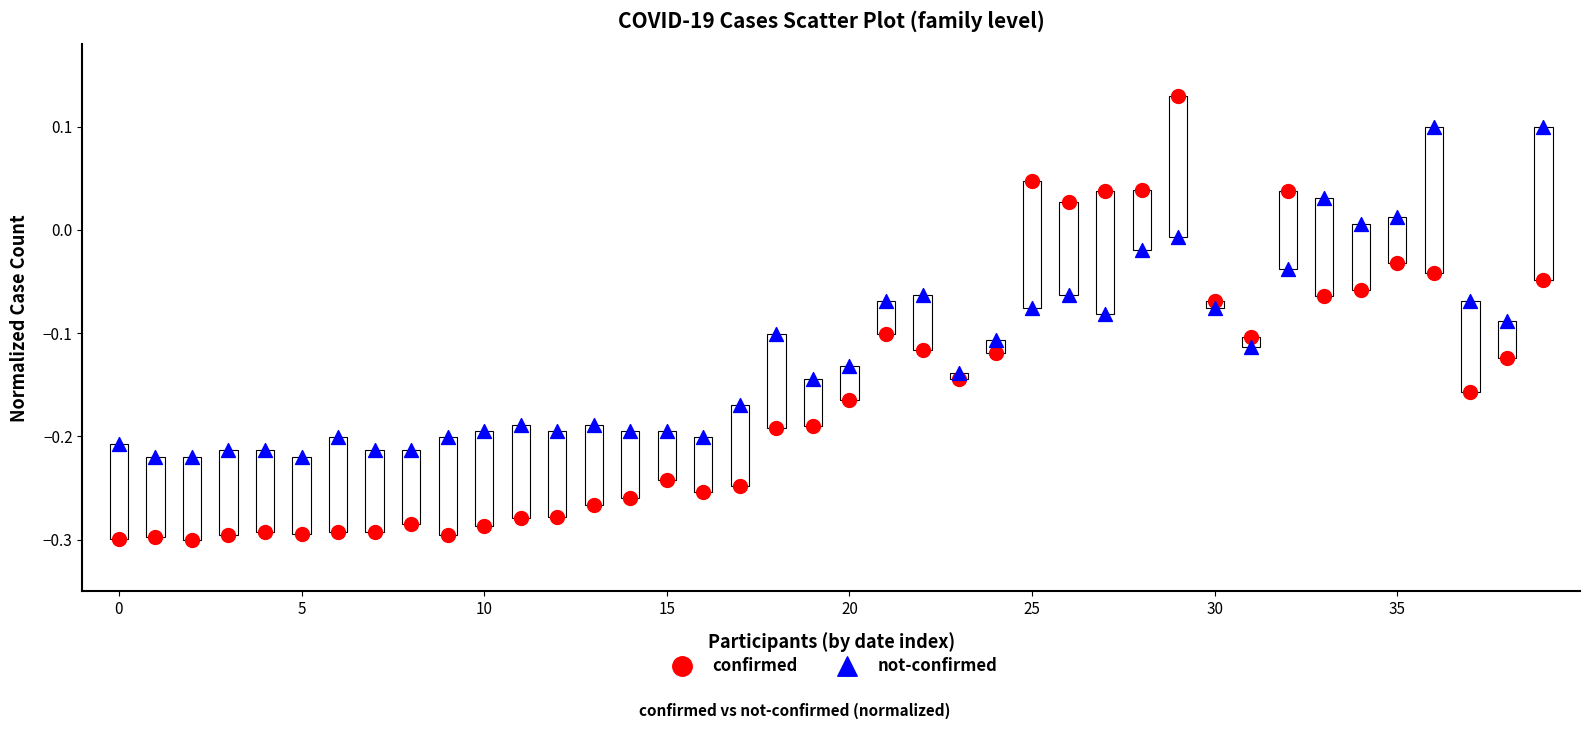

What are all the series names shown in the legend?

confirmed, not-confirmed